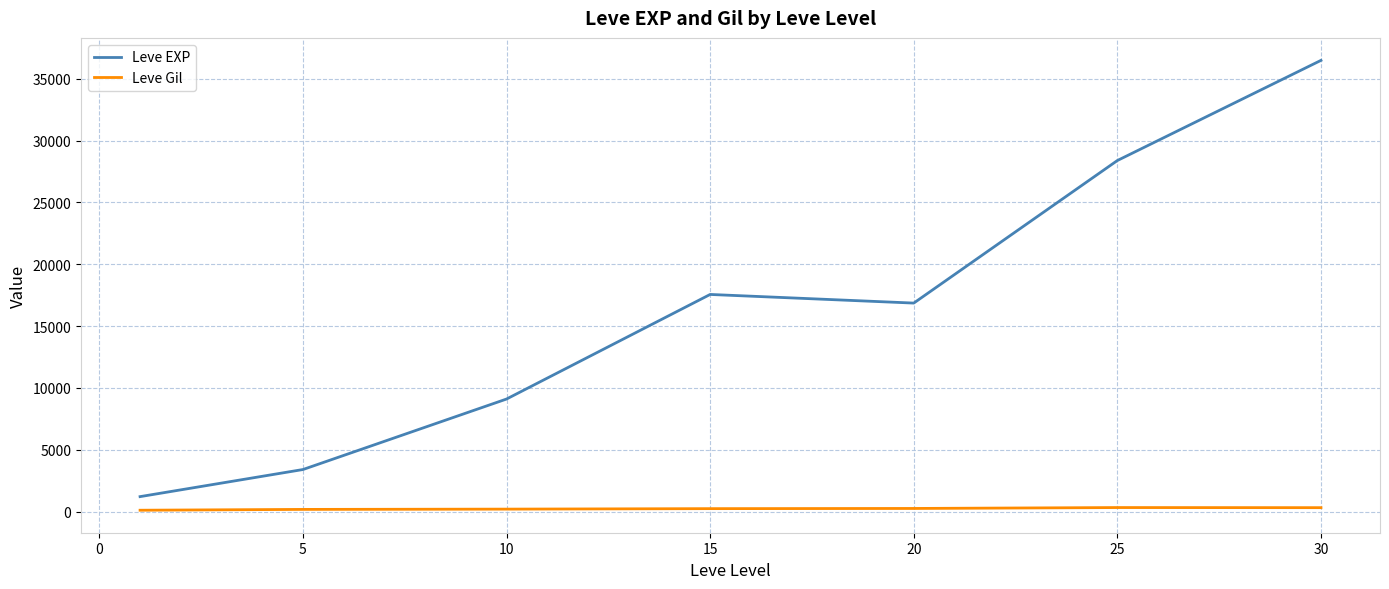

Rank the series by their maximum value, from lowest to highest.

Leve Gil, Leve EXP